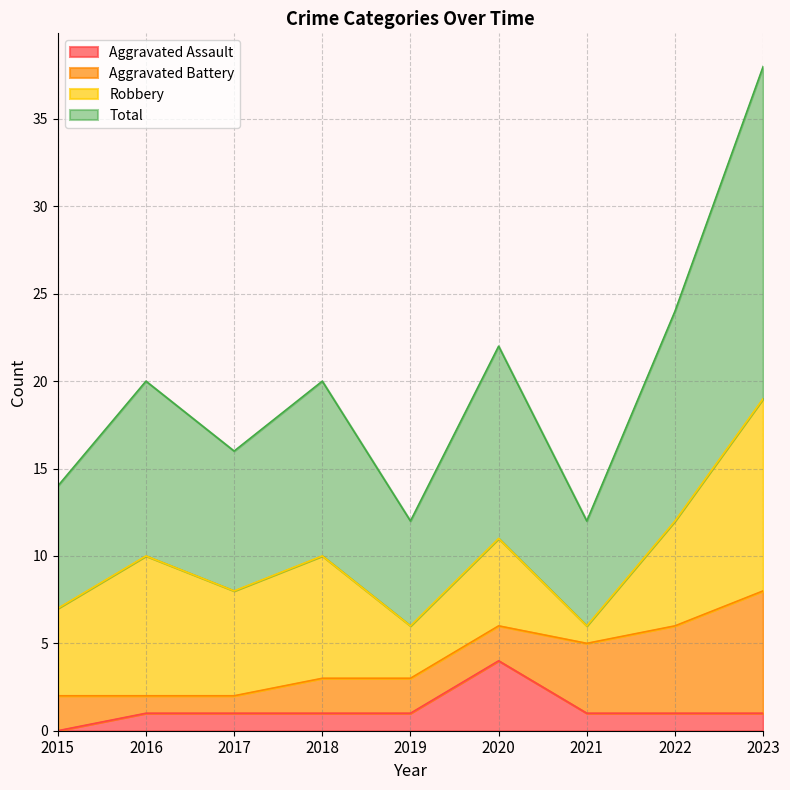

True or false: Total and Aggravated Assault cross at least once.

False